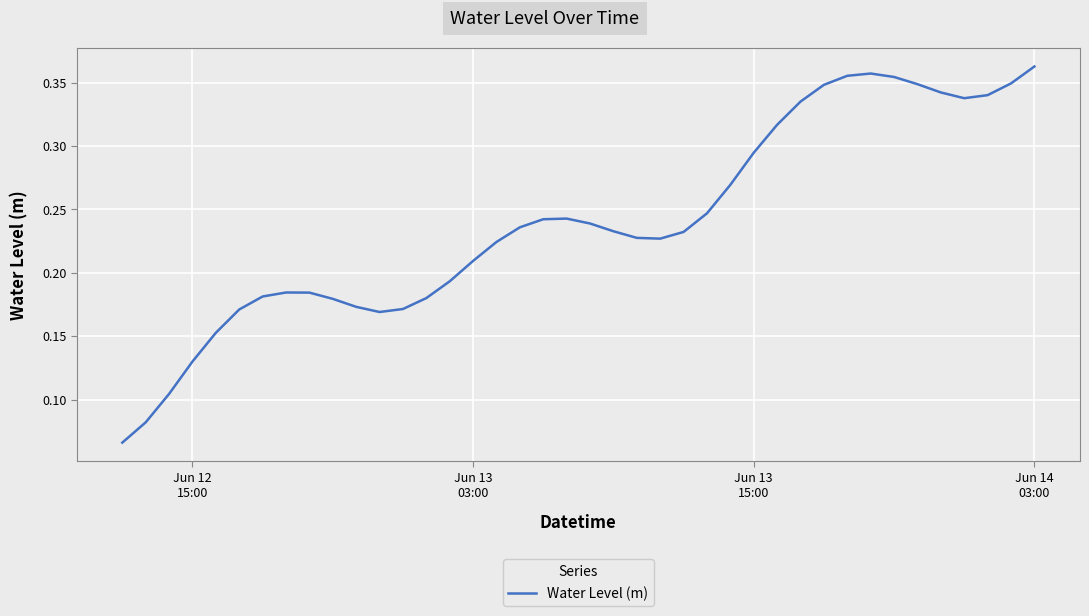

True or false: there are more than 1 points higher than both neighbors.

True